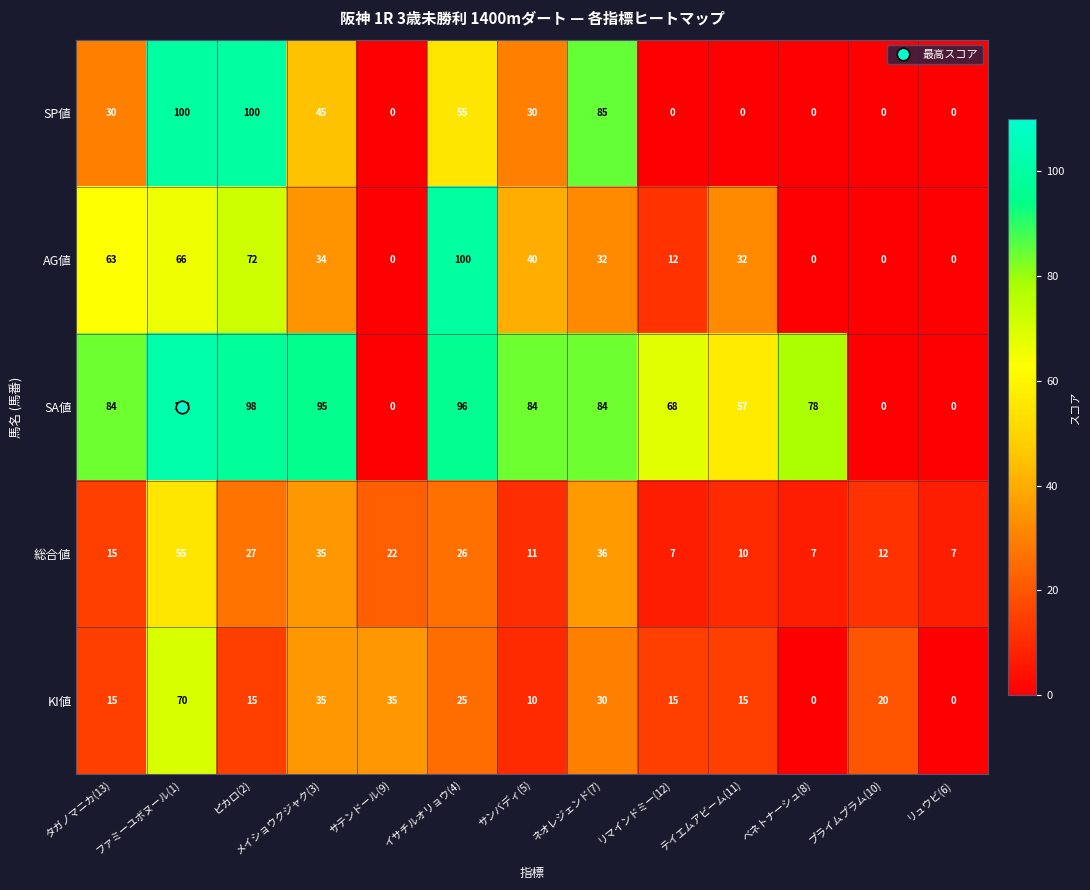

Count the number of categories in the chart.

13